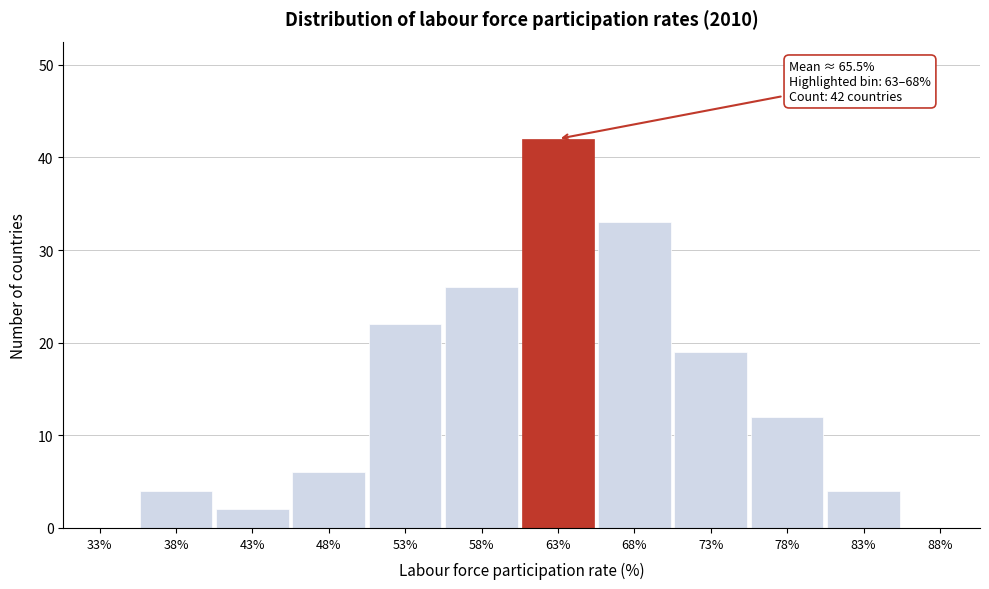

Reading left to right, transcribe all the data shown in this chart.

33%=0	38%=4	43%=2	48%=6	53%=22	58%=26	63%=42	68%=33	73%=19	78%=12	83%=4	88%=0